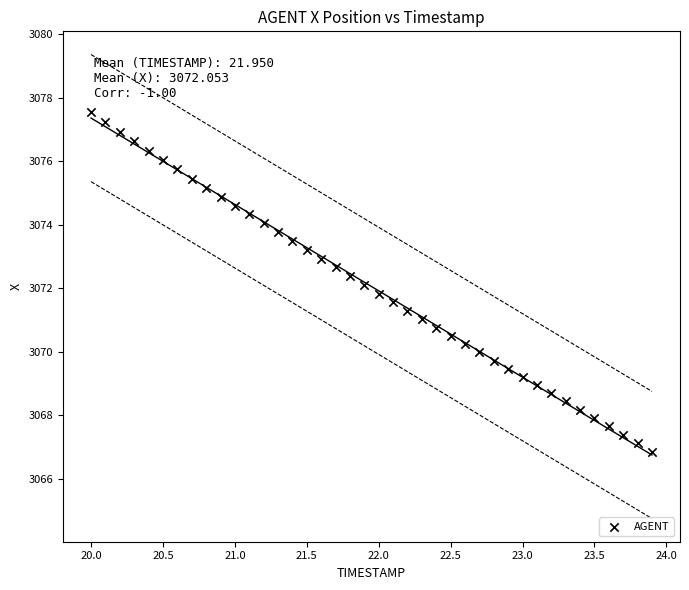

What is the range of Y values (max minus min)?

10.7